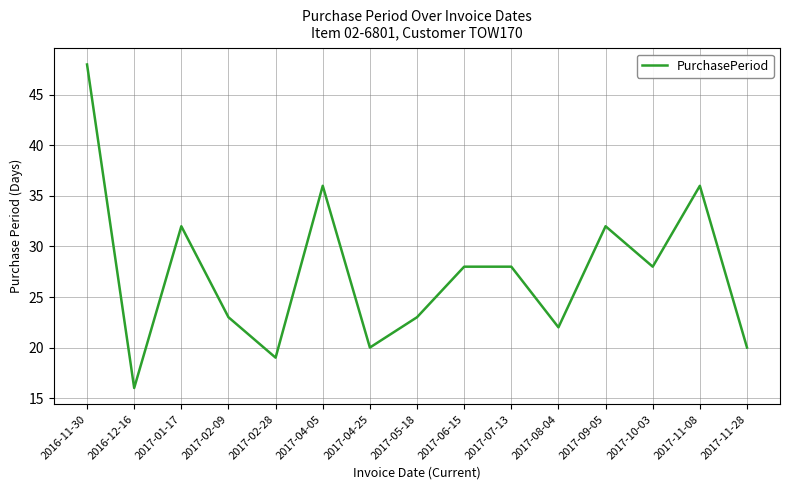

Does the chart have visible grid lines?

Yes